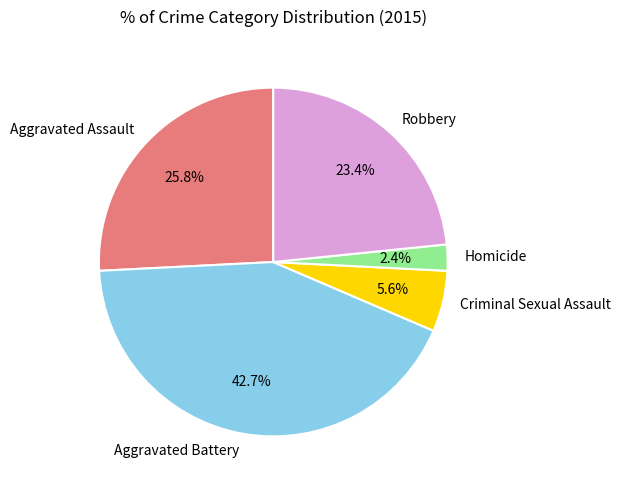

Does Aggravated Assault account for over 50% of the chart?

No